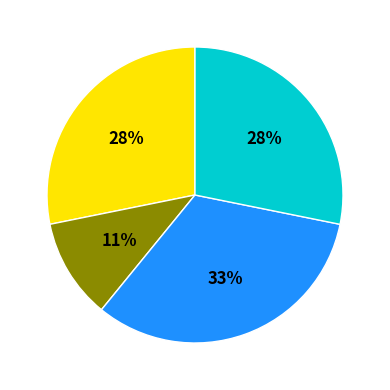

To the nearest percent, what is the average slice percentage?

25%